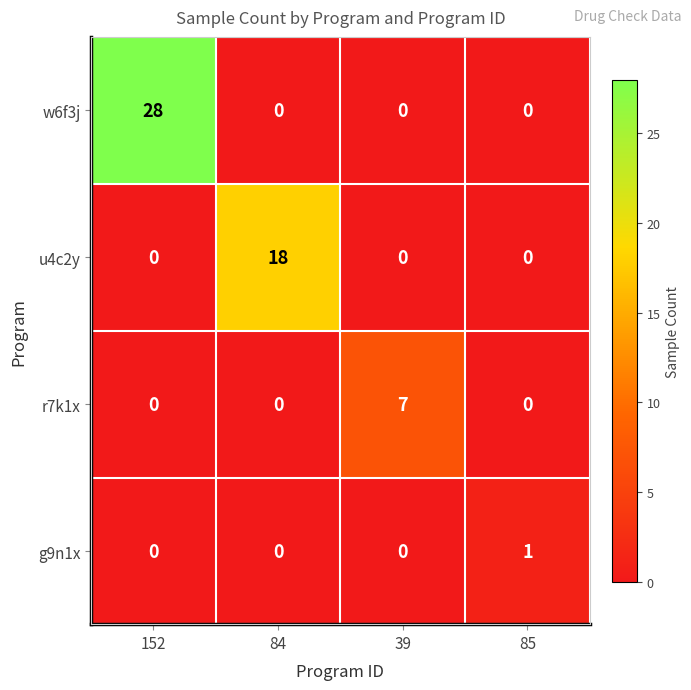

Which label corresponds to the largest value in the chart?

152